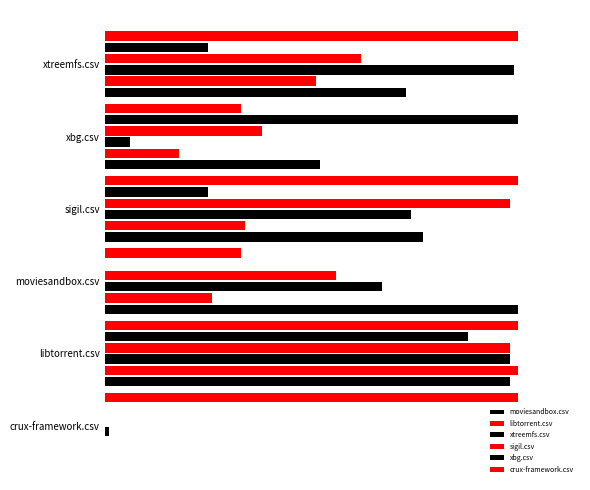

Does the chart contain stacked bars?

No